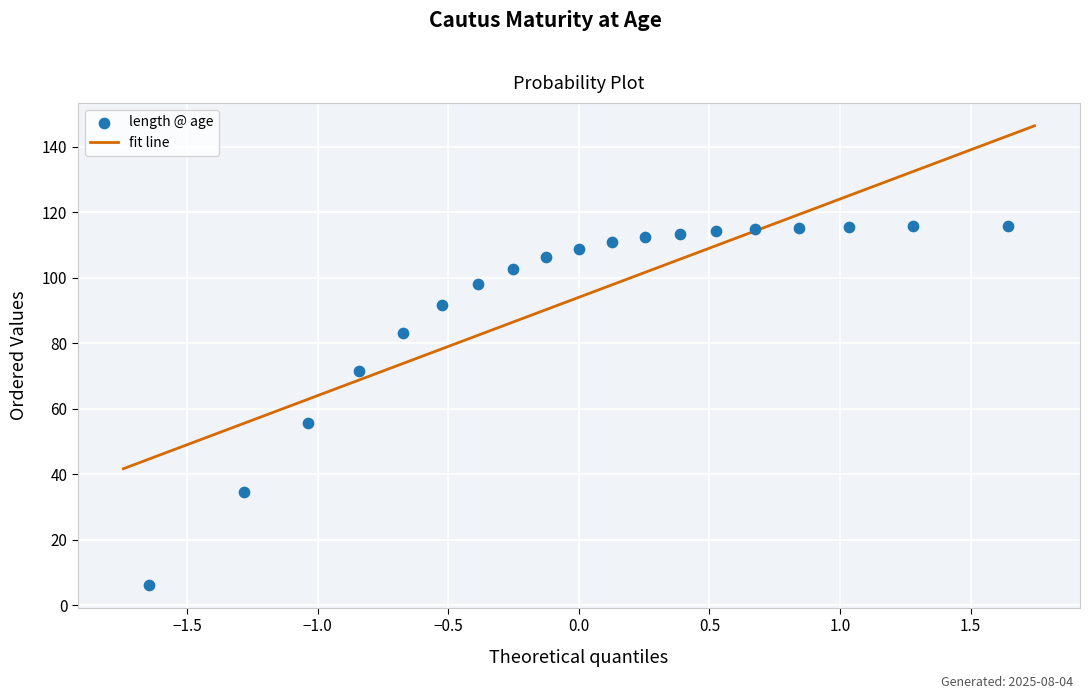

What Y value in the scatter plot is closest to 61?

55.8